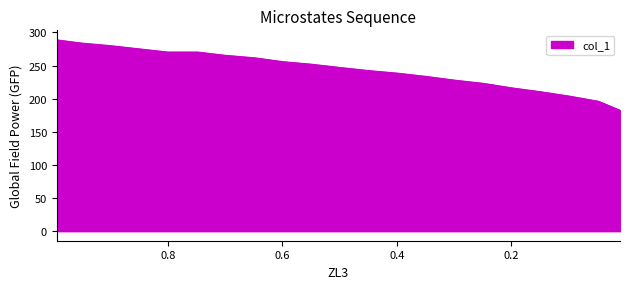

How many distinct data groups are displayed?

1